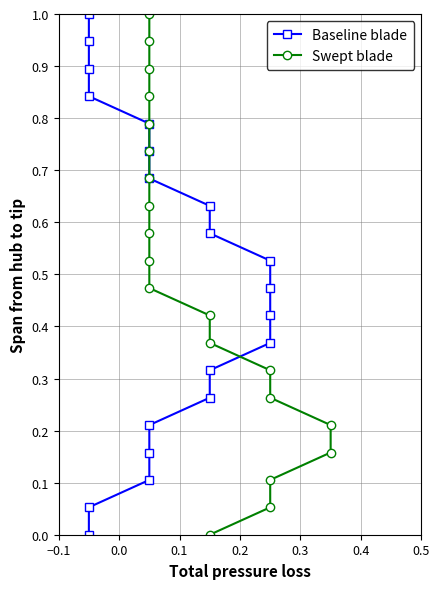

Is this an area chart (filled region under the line)?

No